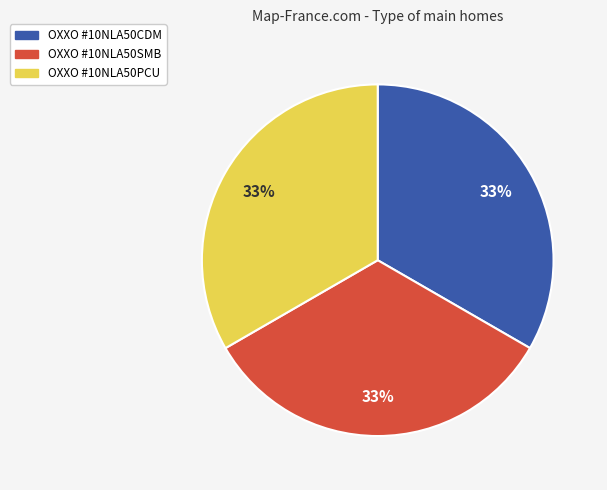

How many slices are in this pie chart?

3